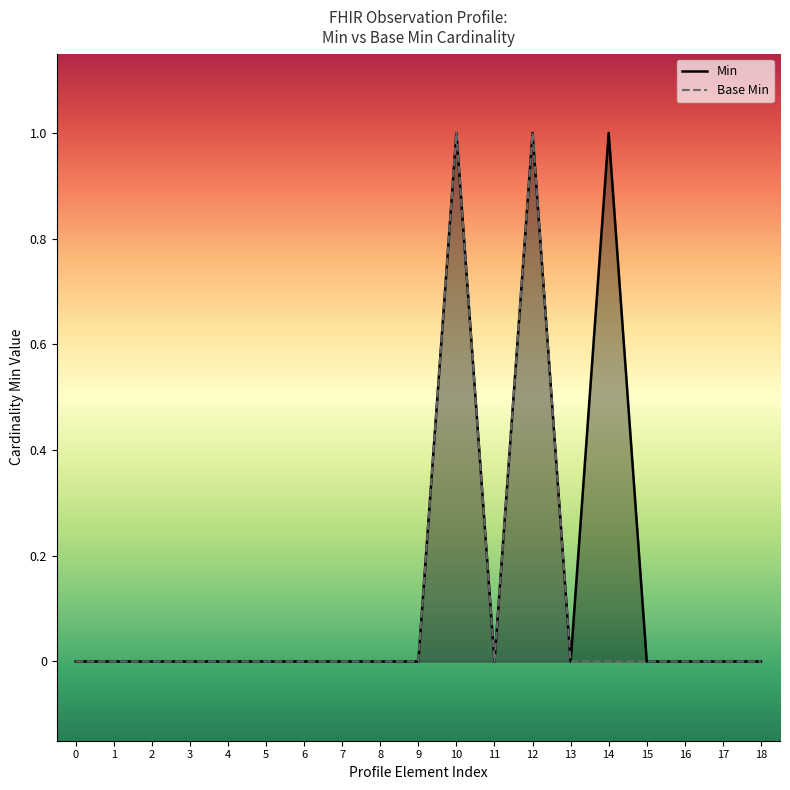

How many data points in Base Min are above 0?

2